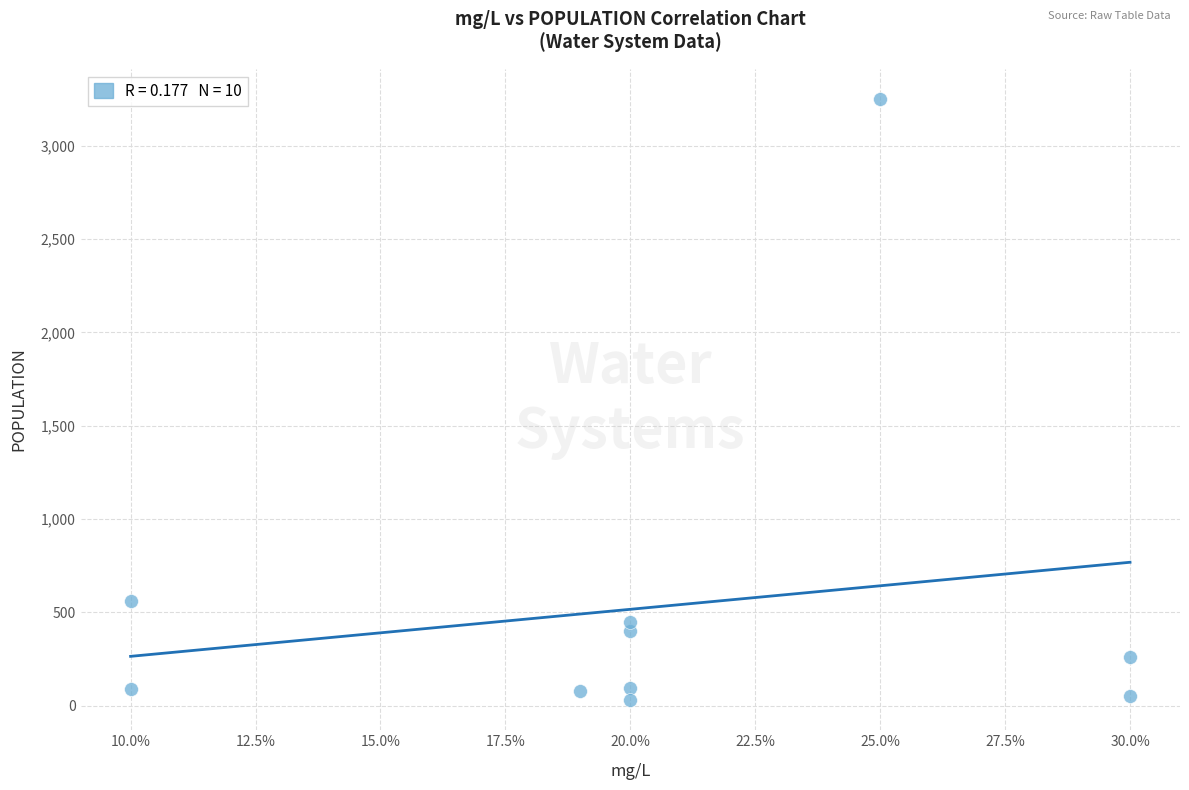

What Y value in the scatter plot is closest to 1640?

560